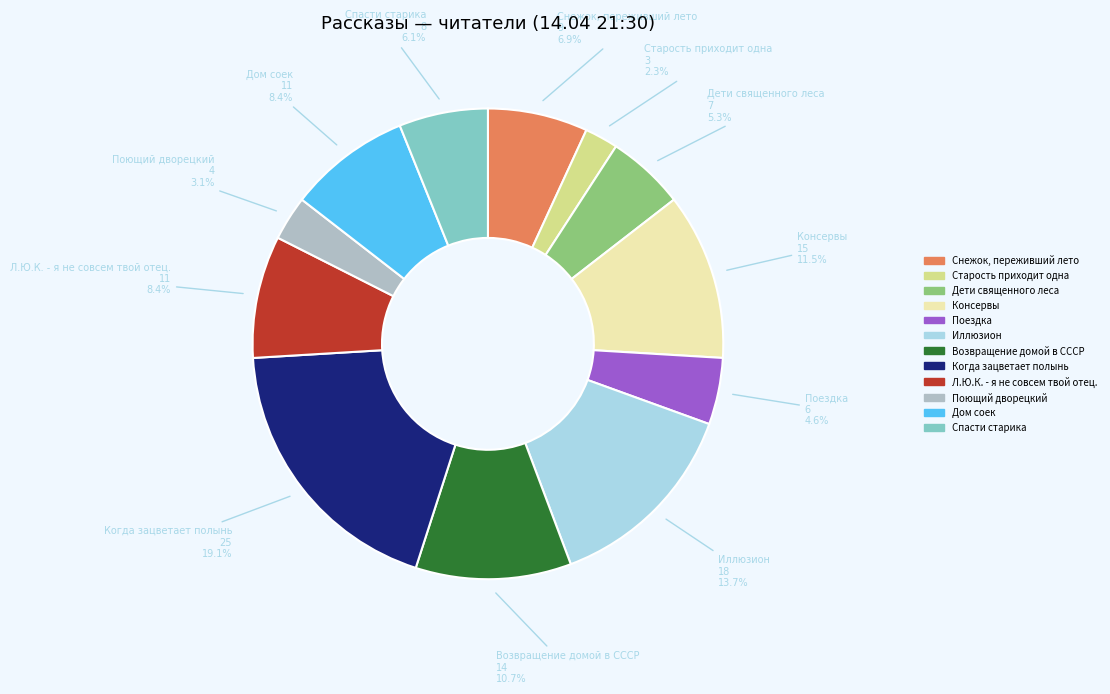

Is Когда зацветает полынь the majority of the pie?

No